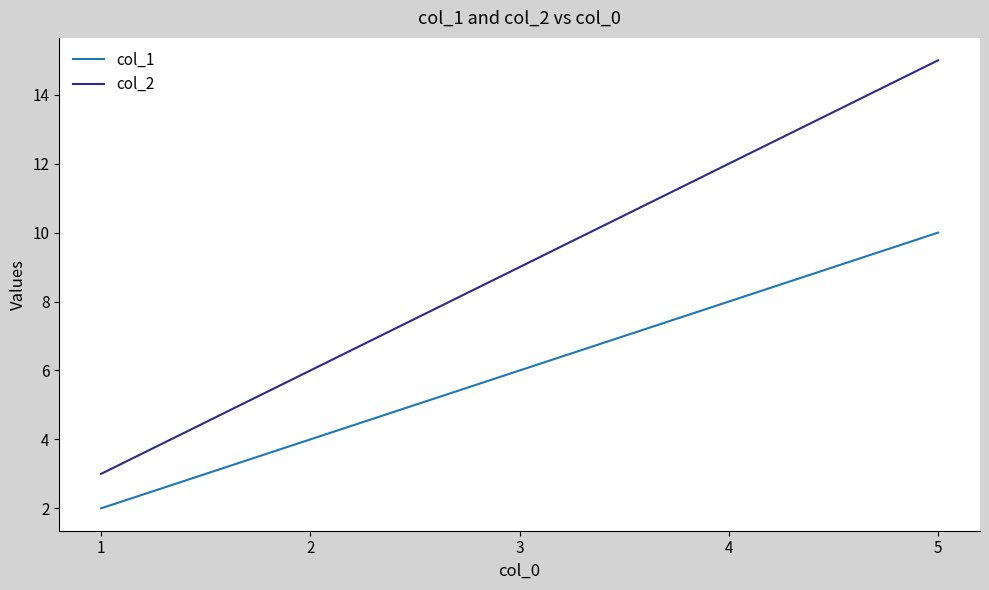

True or false: col_2 and col_1 intersect in this chart.

False